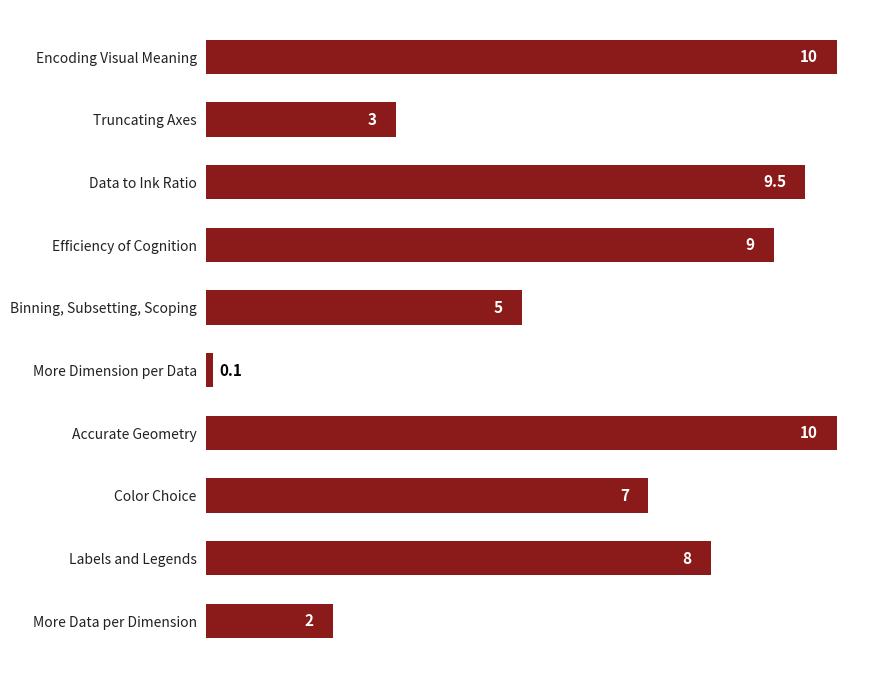

Between Accurate Geometry and Efficiency of Cognition, which is larger?

Accurate Geometry